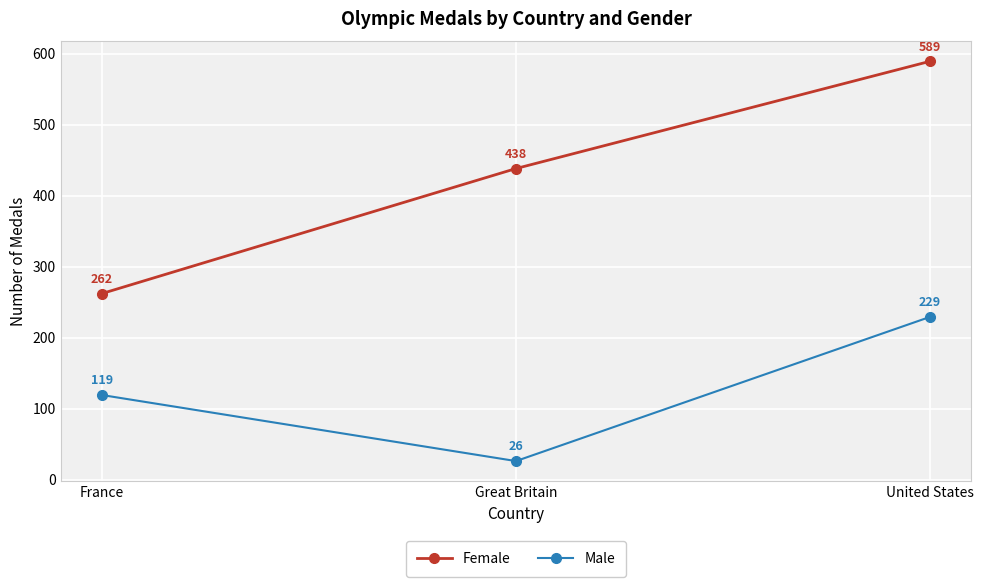

How many lines are shown in the chart?

2